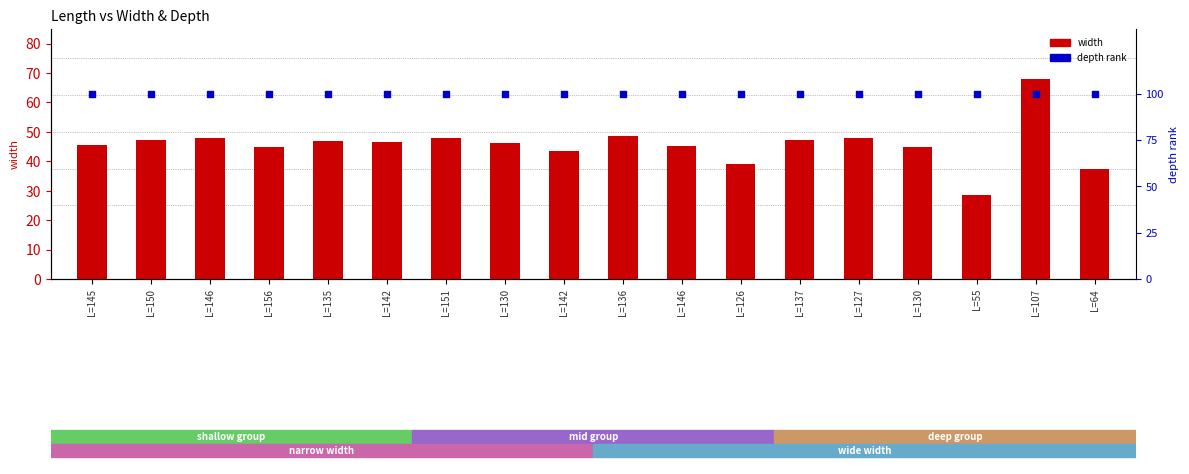

Which series reaches the maximum Y coordinate?

depth (percentile rank)